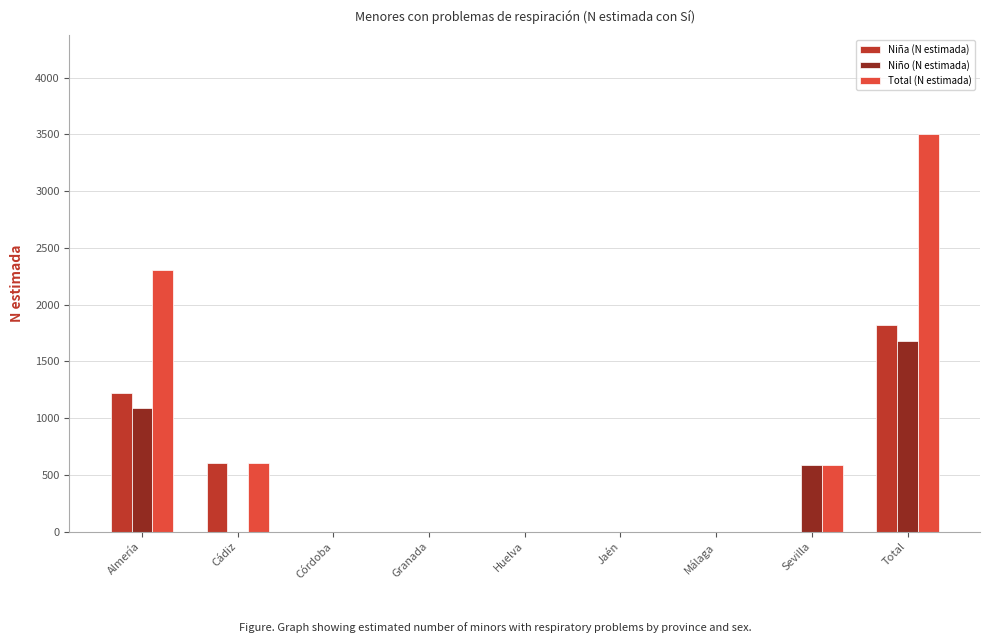

The value of Niña (N estimada) at Málaga is -554. True or false?

False